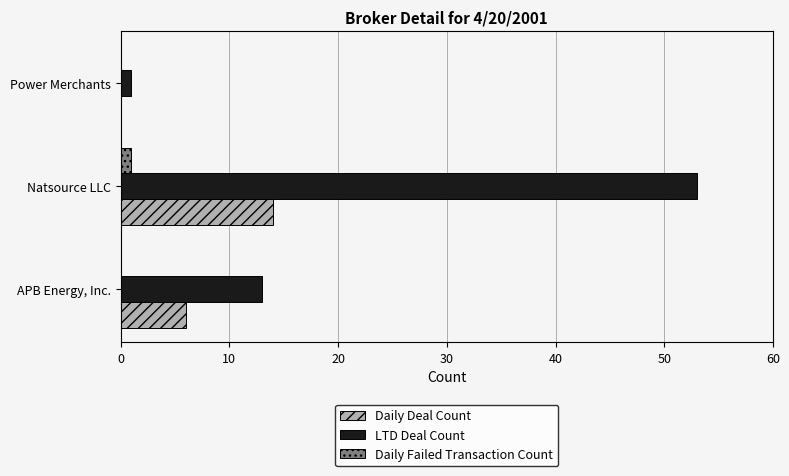

Which series changed the most between APB Energy, Inc. and Natsource LLC?

LTD Deal Count